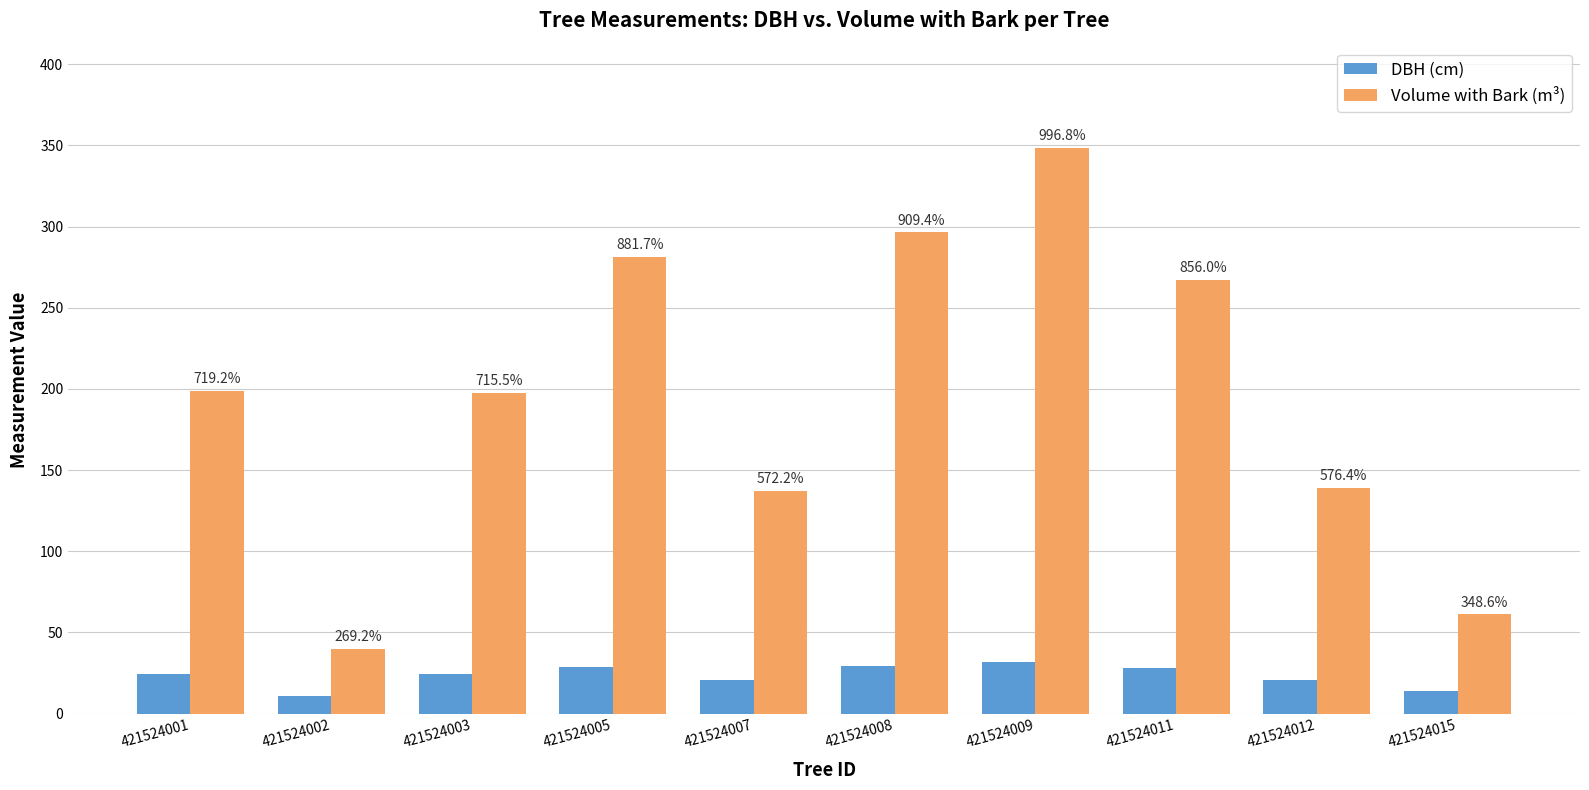

Reading right to left, what are all the values shown in this chart?

dbh: 421524015=13.6	421524012=20.6	421524011=27.9	421524009=31.8	421524008=29.4	421524007=20.4	421524005=28.6	421524003=24.2	421524002=10.8	421524001=24.3
v_con_corteza: 421524015=61.1	421524012=139.0	421524011=267.1	421524009=348.3	421524008=296.4	421524007=137.3	421524005=281.2	421524003=197.4	421524002=39.7	421524001=198.9